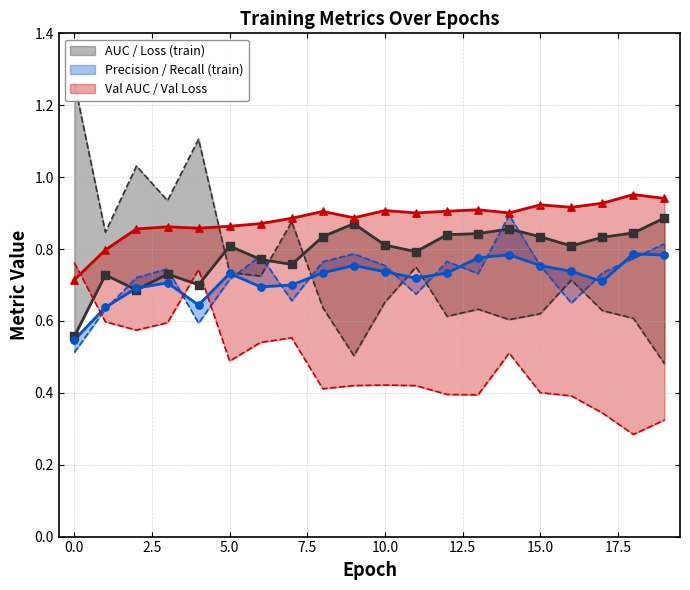

What are all the series names shown in the legend?

auc, loss, precision, recall, val_auc, val_loss